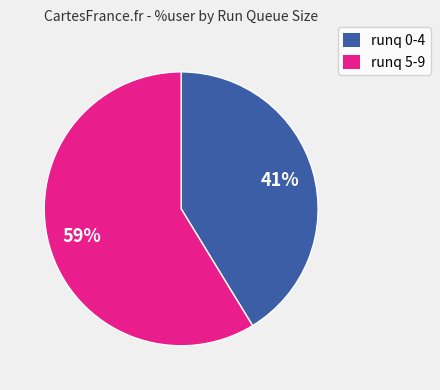

How many slices are in this pie chart?

2